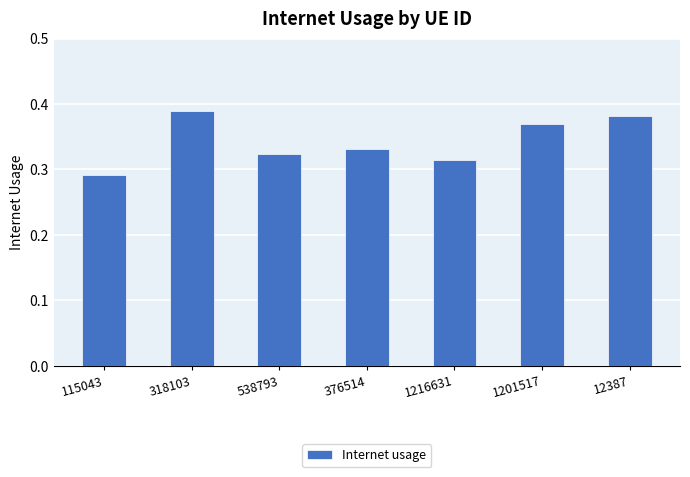

Is it true that the value at 376514 is 0.2?

False